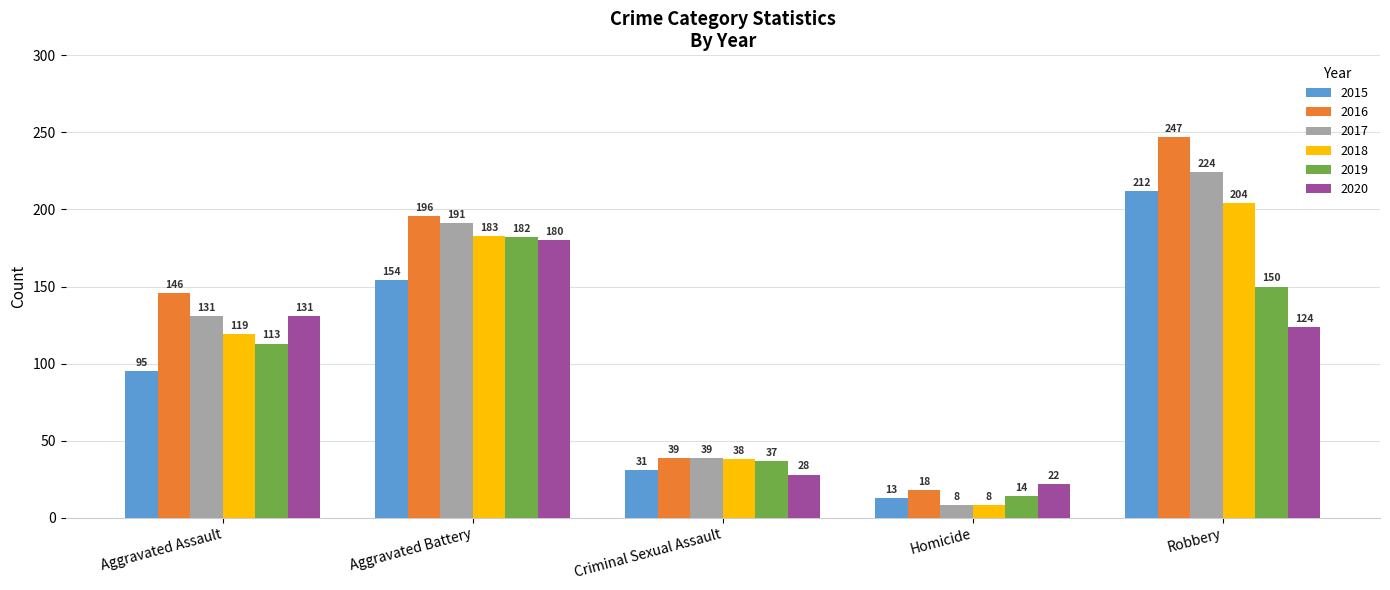

Which series has the largest range (max minus min)?

2016